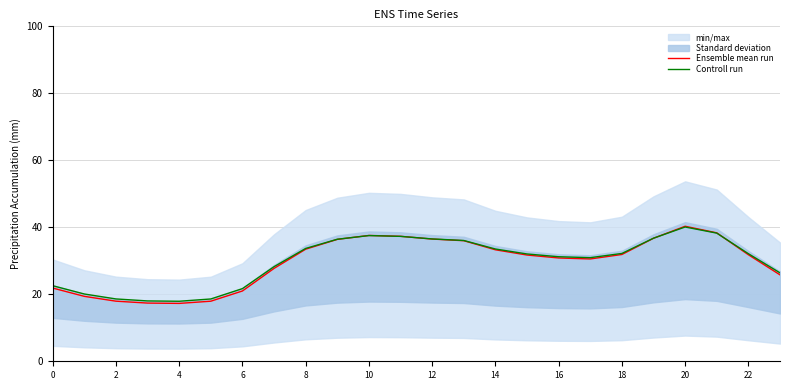

What is the highest value of the Controll run series?

40.1